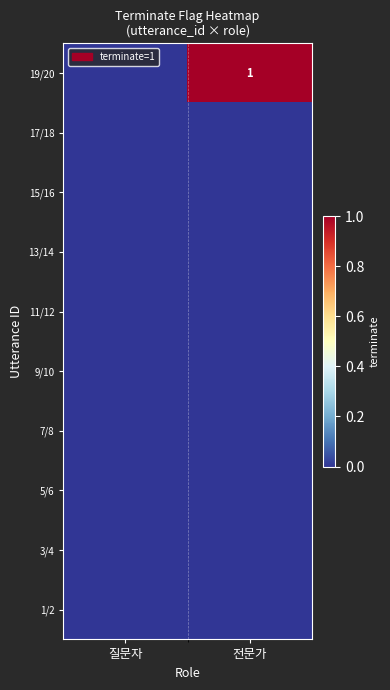

True or false: 19/20 has a value of 1 at 전문가.

True